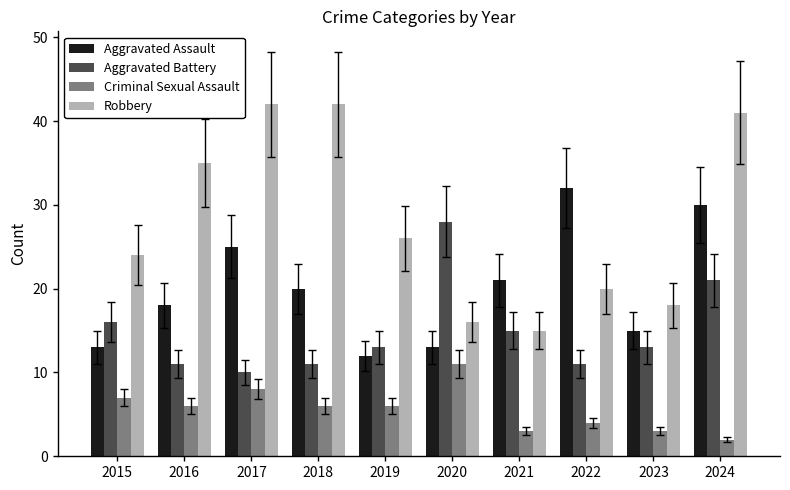

Reading right to left, list all the values displayed in this chart.

Aggravated Assault: 2024=30	2023=15	2022=32	2021=21	2020=13	2019=12	2018=20	2017=25	2016=18	2015=13
Aggravated Battery: 2024=21	2023=13	2022=11	2021=15	2020=28	2019=13	2018=11	2017=10	2016=11	2015=16
Criminal Sexual Assault: 2024=2	2023=3	2022=4	2021=3	2020=11	2019=6	2018=6	2017=8	2016=6	2015=7
Robbery: 2024=41	2023=18	2022=20	2021=15	2020=16	2019=26	2018=42	2017=42	2016=35	2015=24